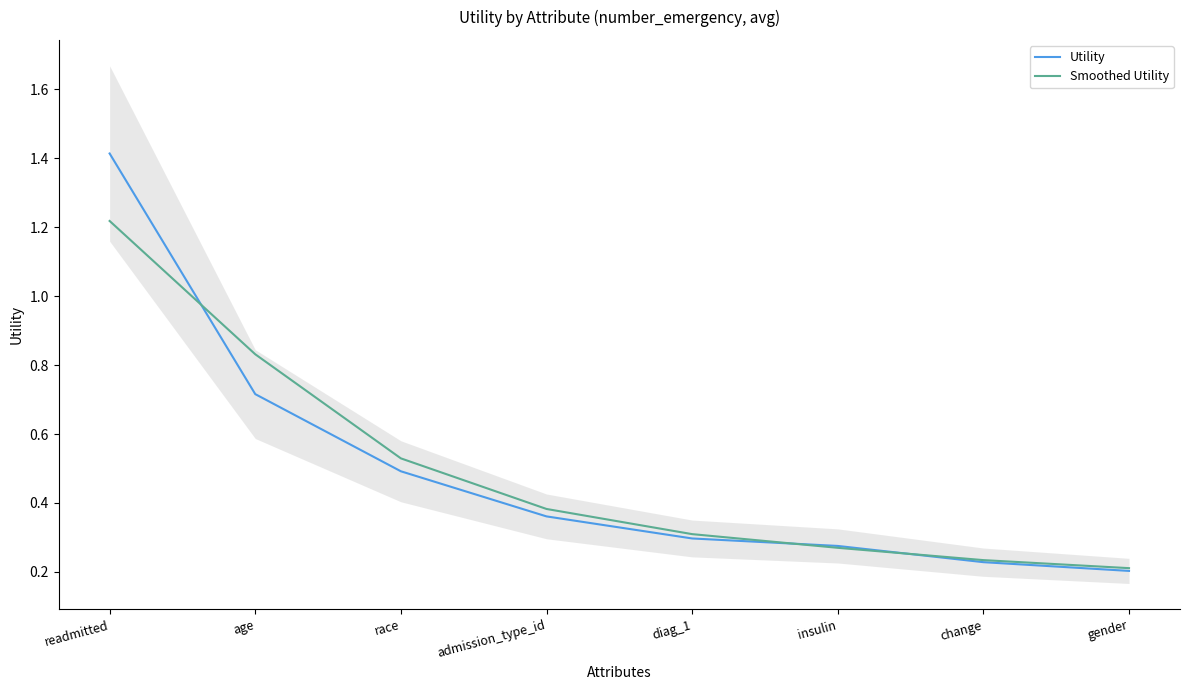

What is the maximum value shown in the chart?

1.4